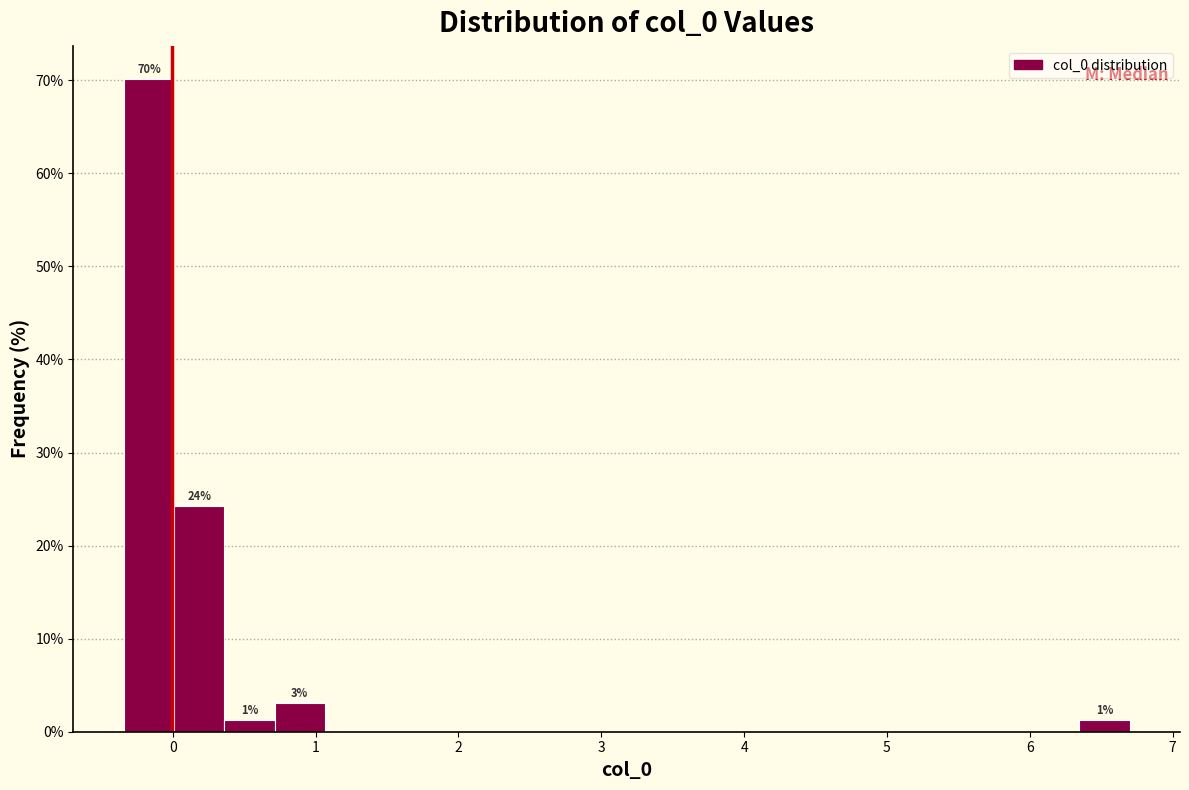

Read against the x-axis, roughly where is the centre of the tallest bar?

-0.2